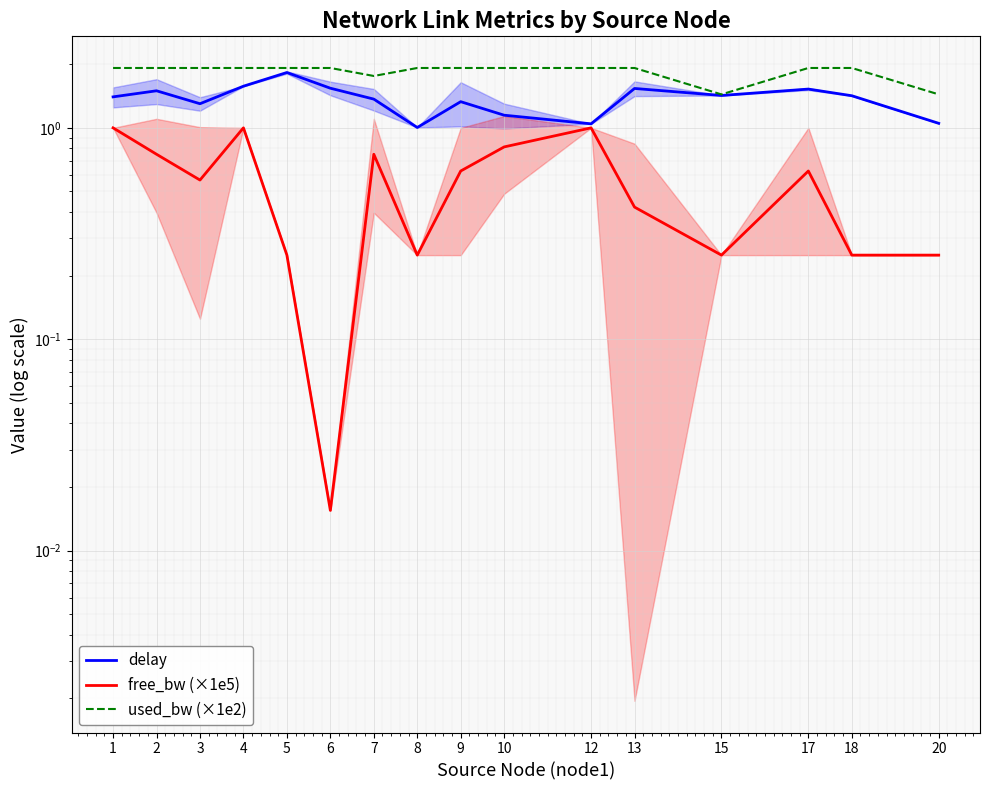

What is the value of the free_bw (×1e5) point at the 11th from the left?

1.0